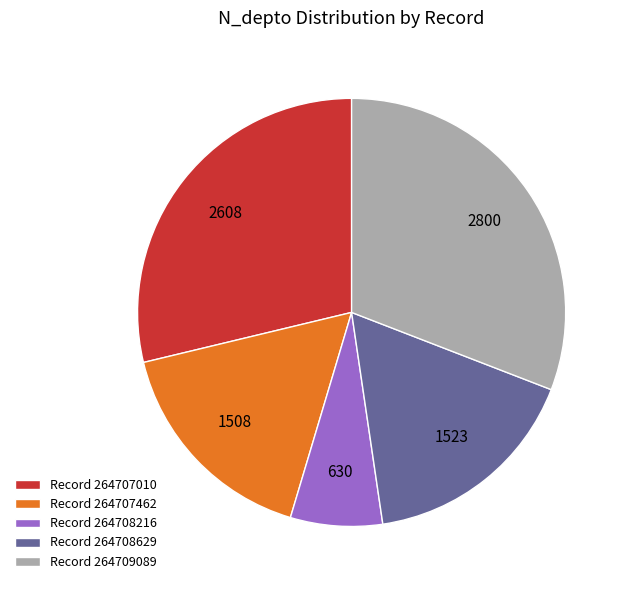

Is it true that Record 264707462 is 26% of the pie?

False